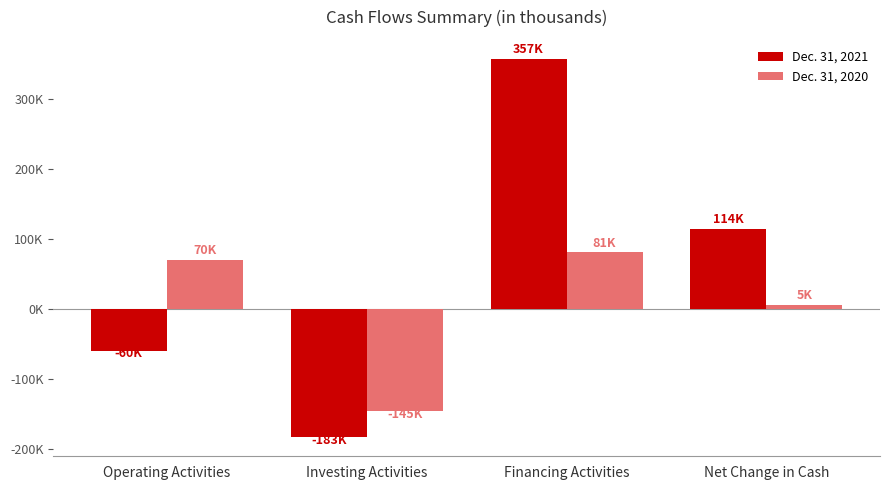

Does the chart contain stacked bars?

No